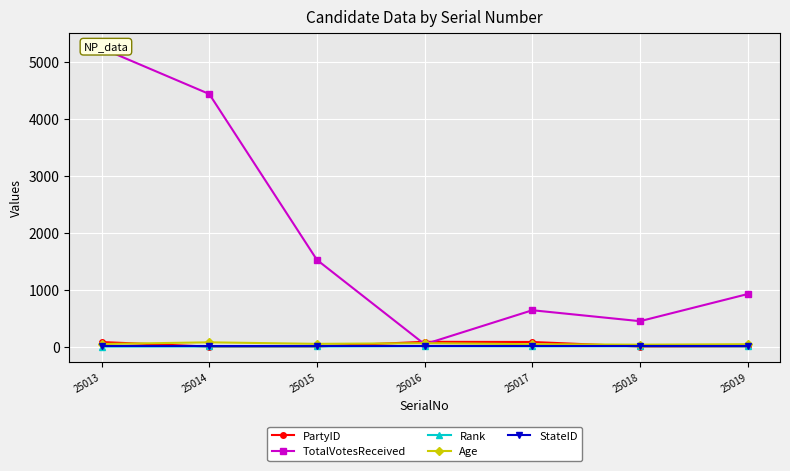

At which label does Age first exceed 45?

25014